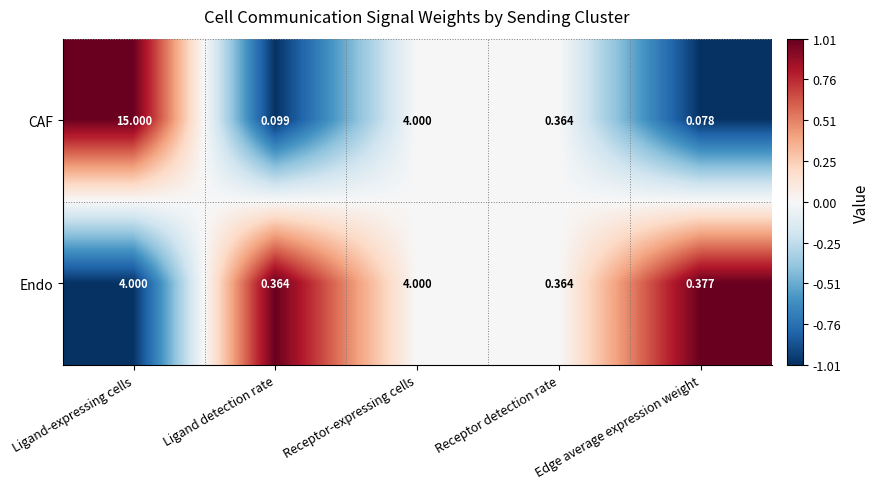

List the series in order of their overall mean, lowest first.

Endo, CAF